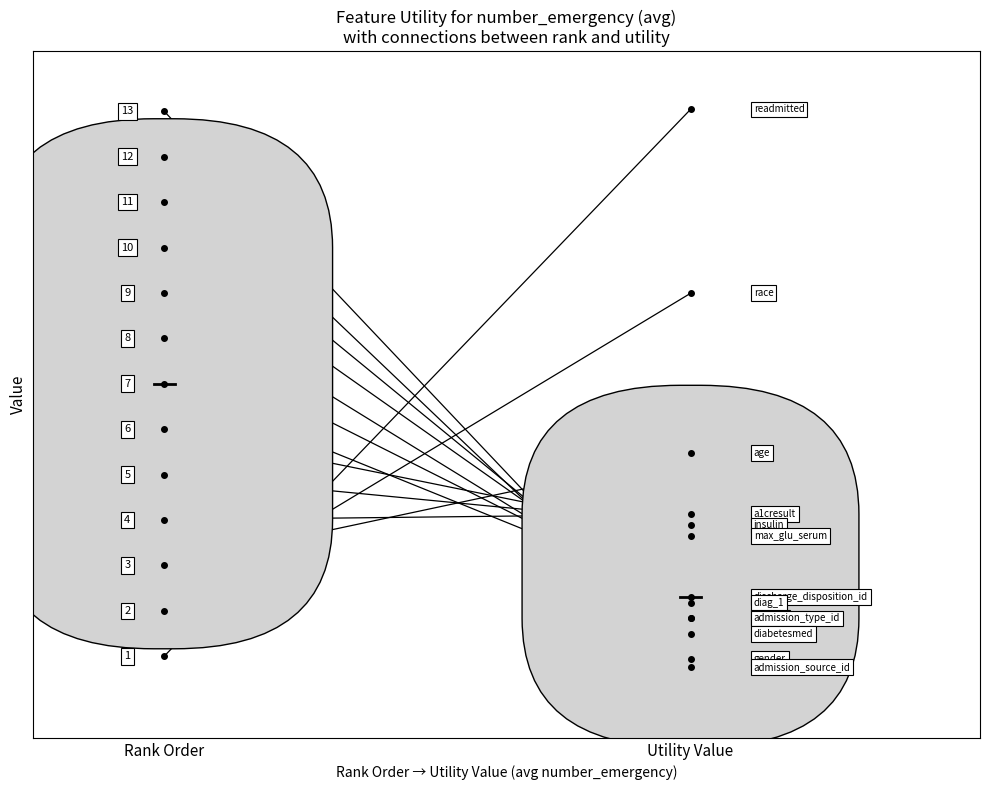

What is the label of the 7th point from the left?

discharge_disposition_id